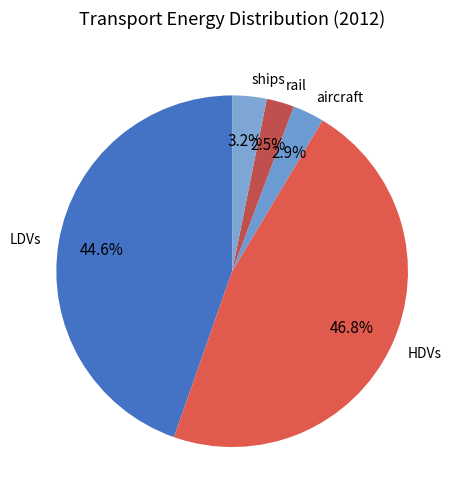

Approximately how many times larger is the value at ships compared to aircraft?

1.1